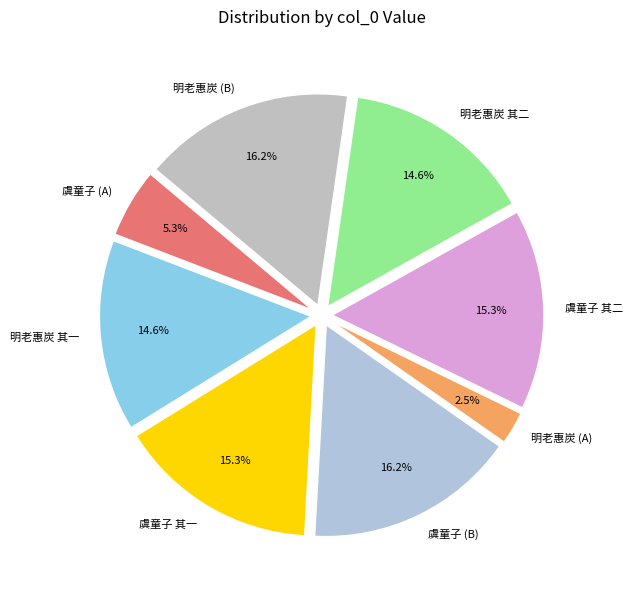

Is there a majority slice in this chart?

No